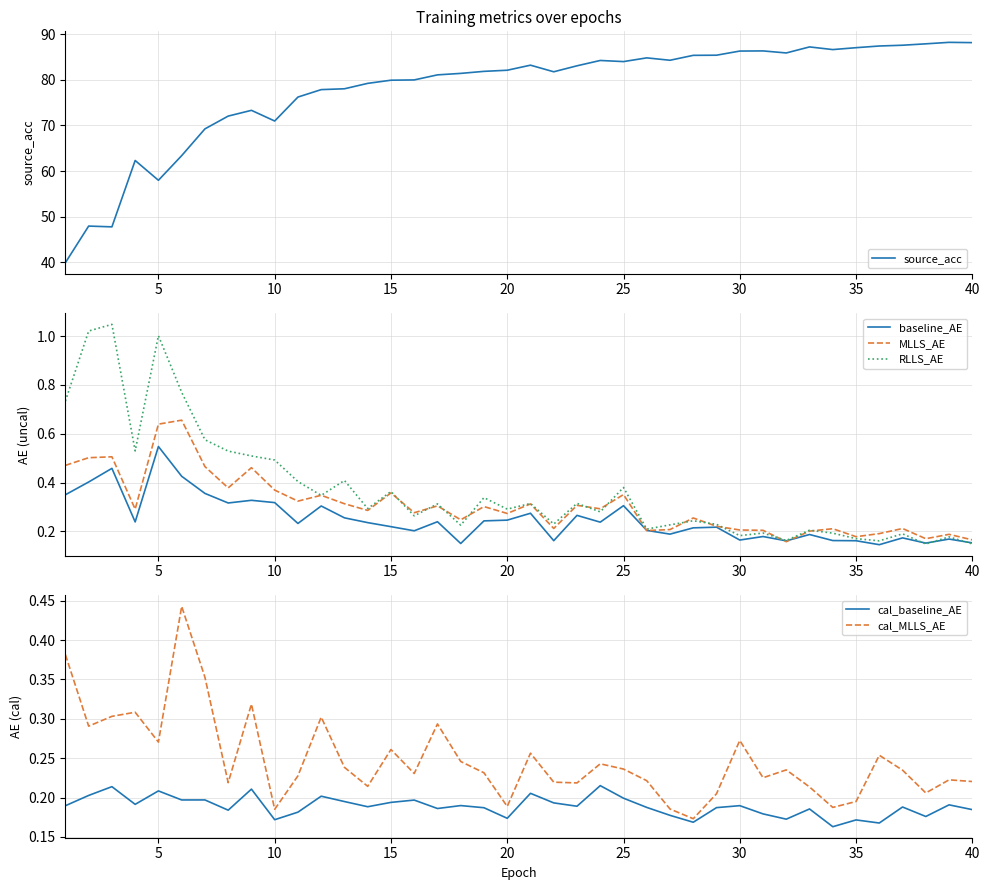

What is the approximate value of baseline_AE at 20?

0.3